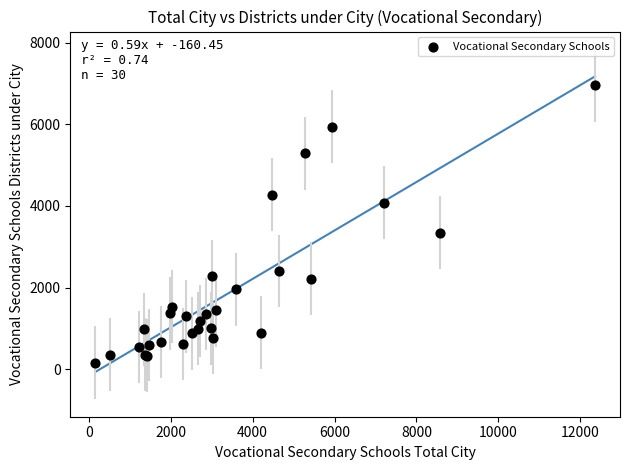

What Y value in the scatter plot is closest to 3554?

3340